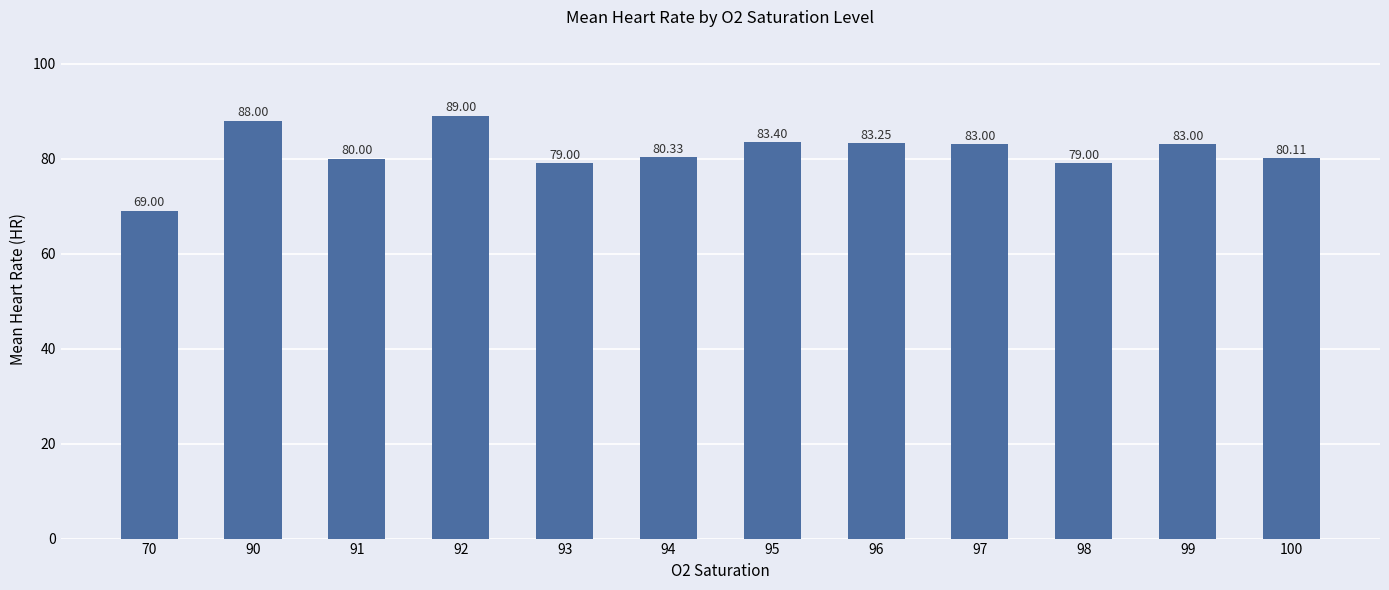

The value at 90 is 146.7. True or false?

False